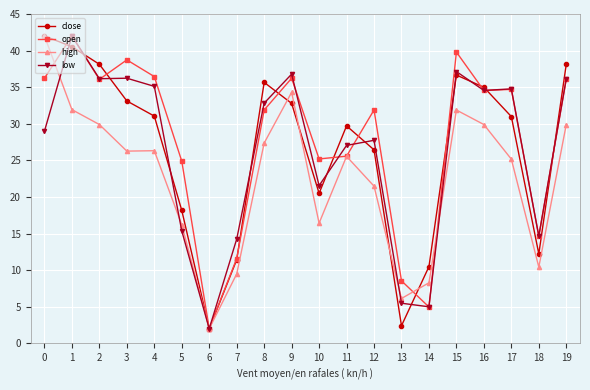

At which label does close reach its minimum?

6